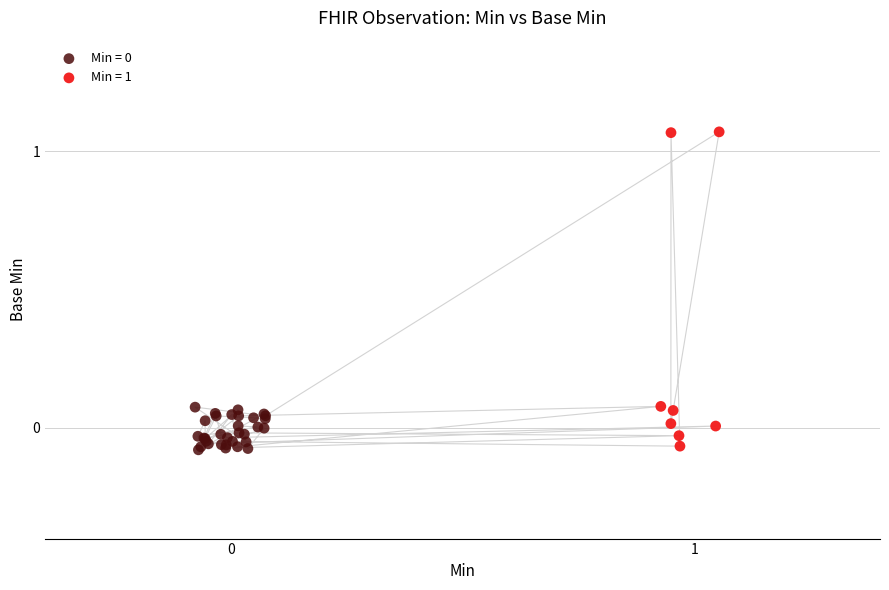

Which series has the widest spread of Y values?

Min = 1